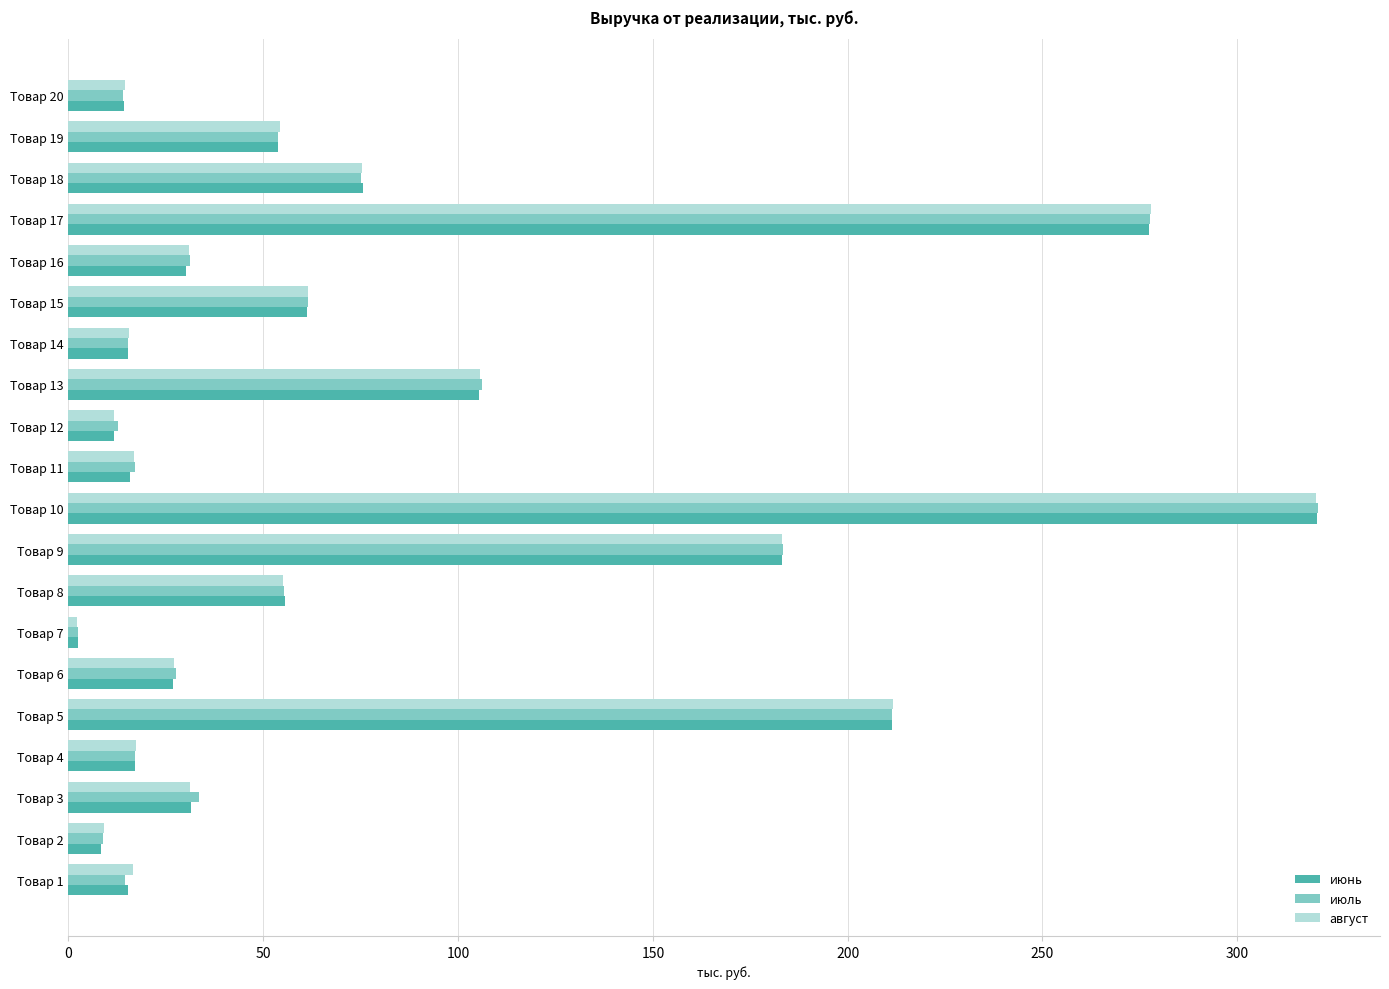

At which label is июль closest to 161?

Товар 9